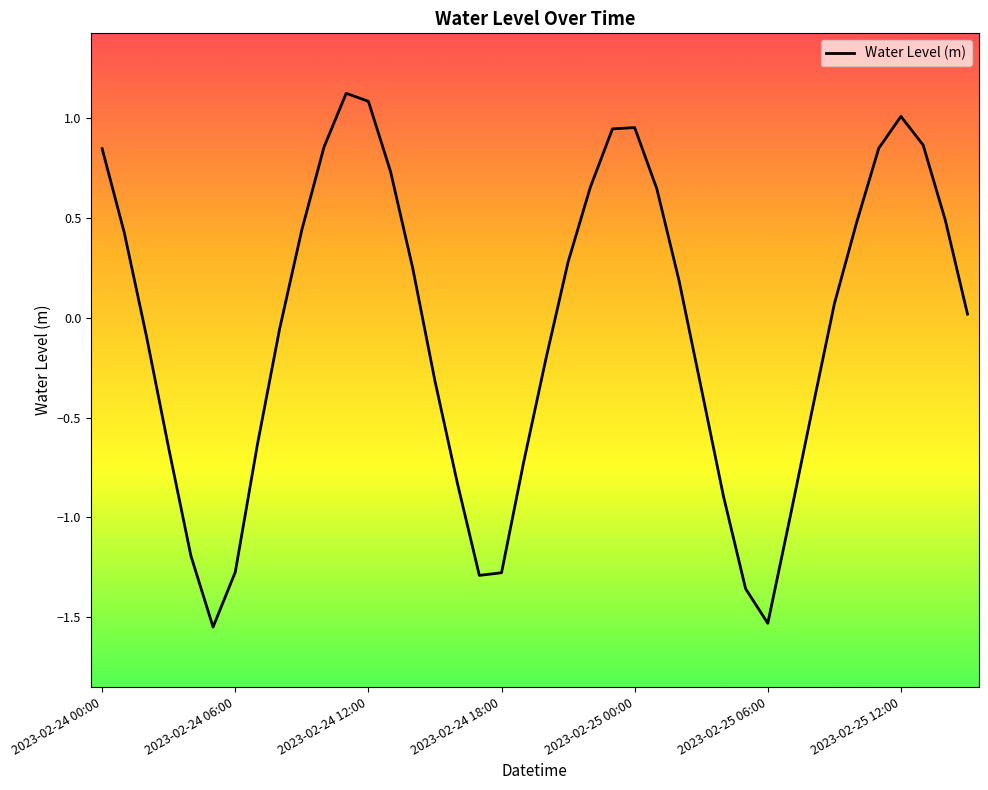

What is the difference between the maximum and minimum values?

2.7